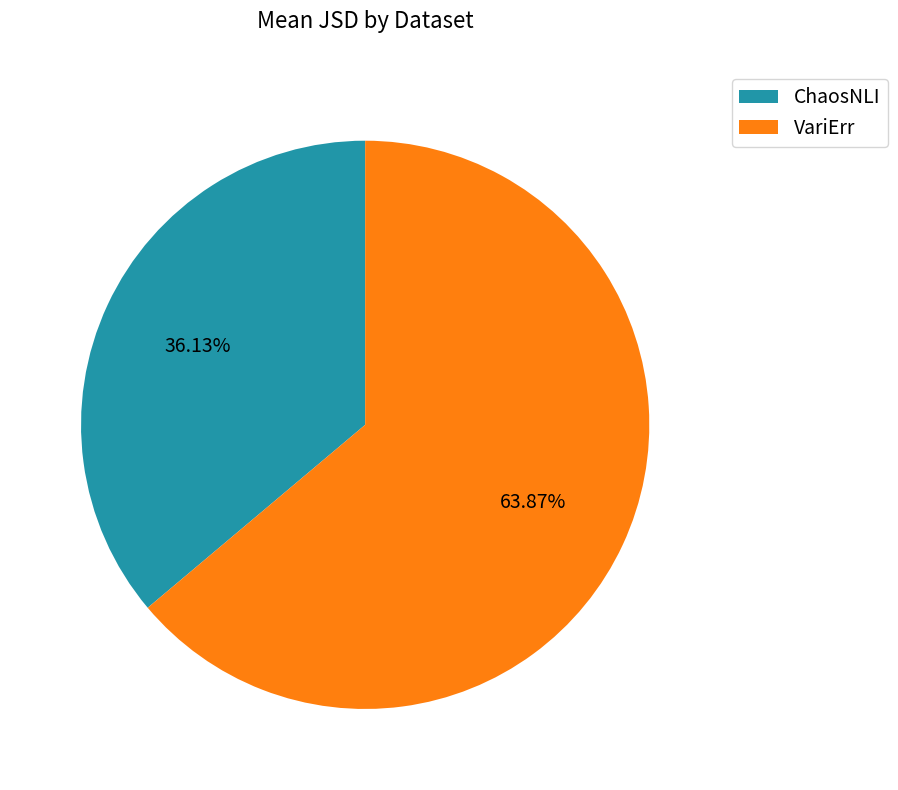

To the nearest percent, what is the average slice percentage?

50%